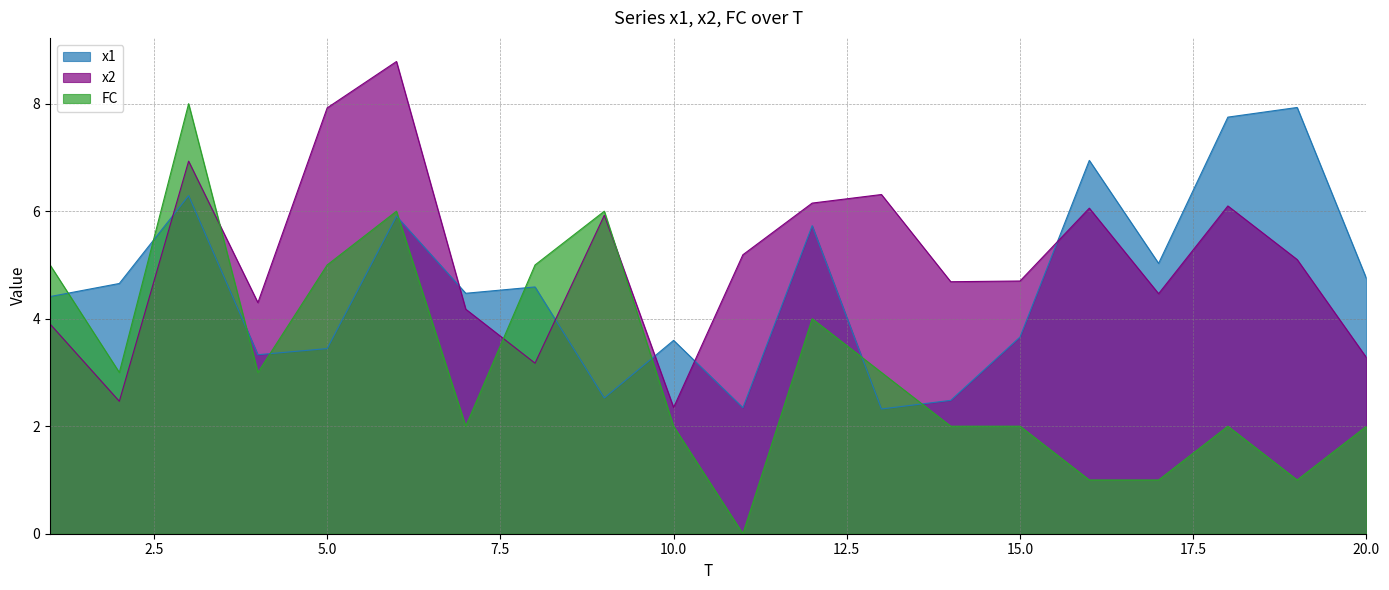

Which category has the lowest value across all series?

11